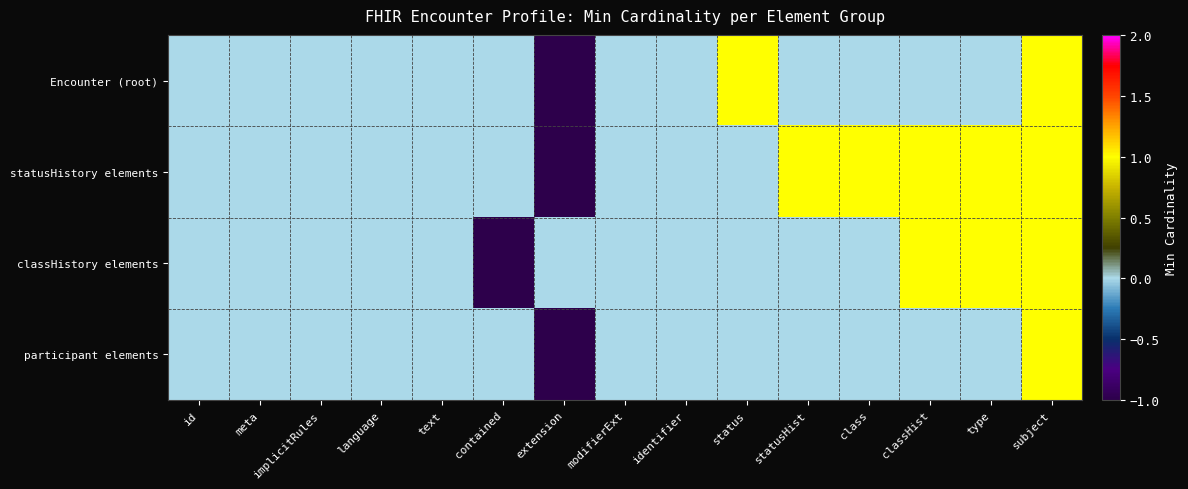

Count the number of data series in this chart.

4